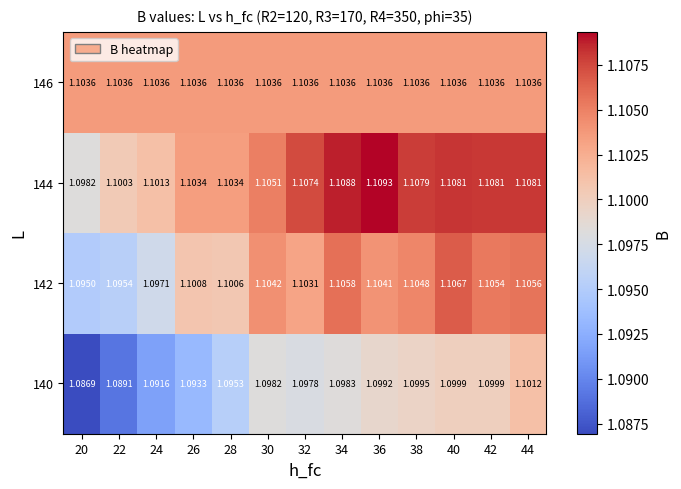

Which series has the largest range (max minus min)?

140